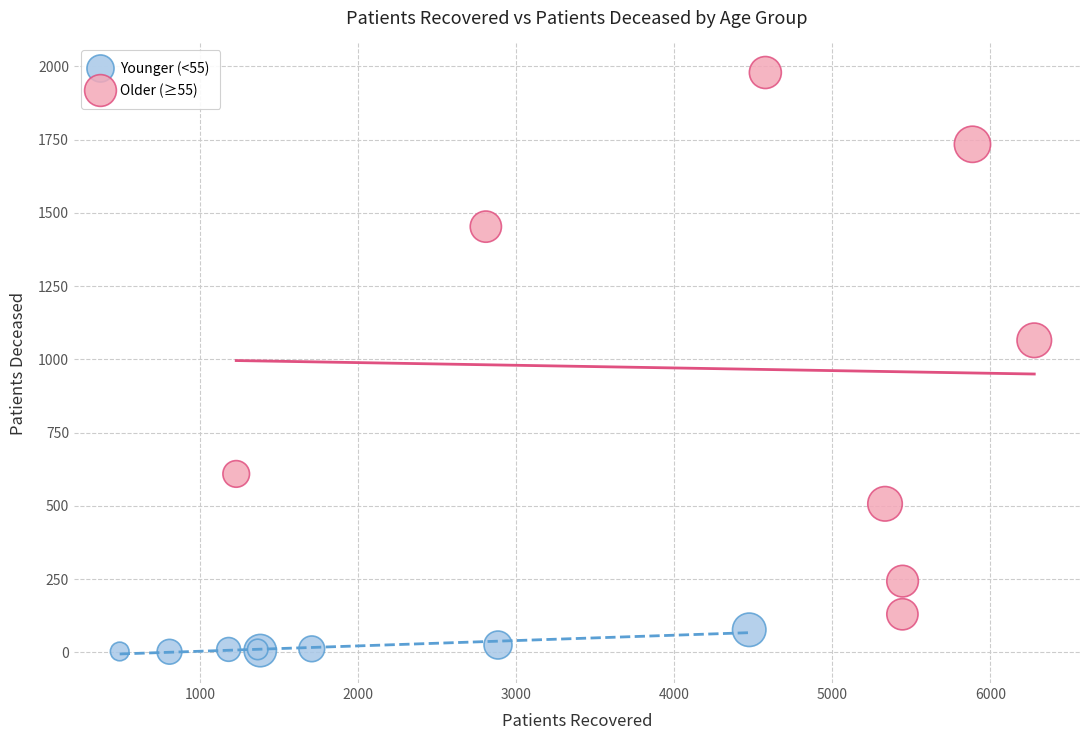

What are all the series names shown in the legend?

Younger (<55), Older (≥55)